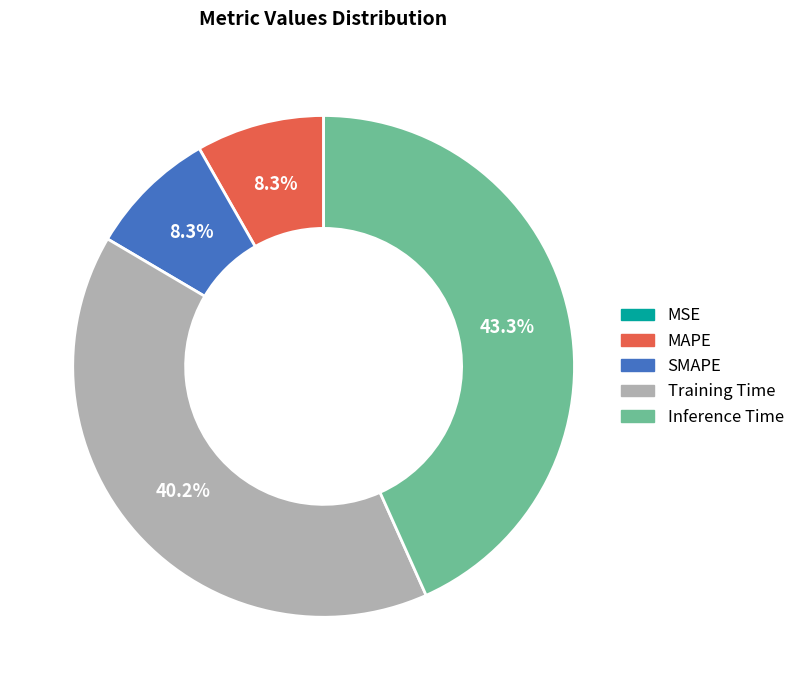

Which category has the biggest portion of the pie?

Inference Time